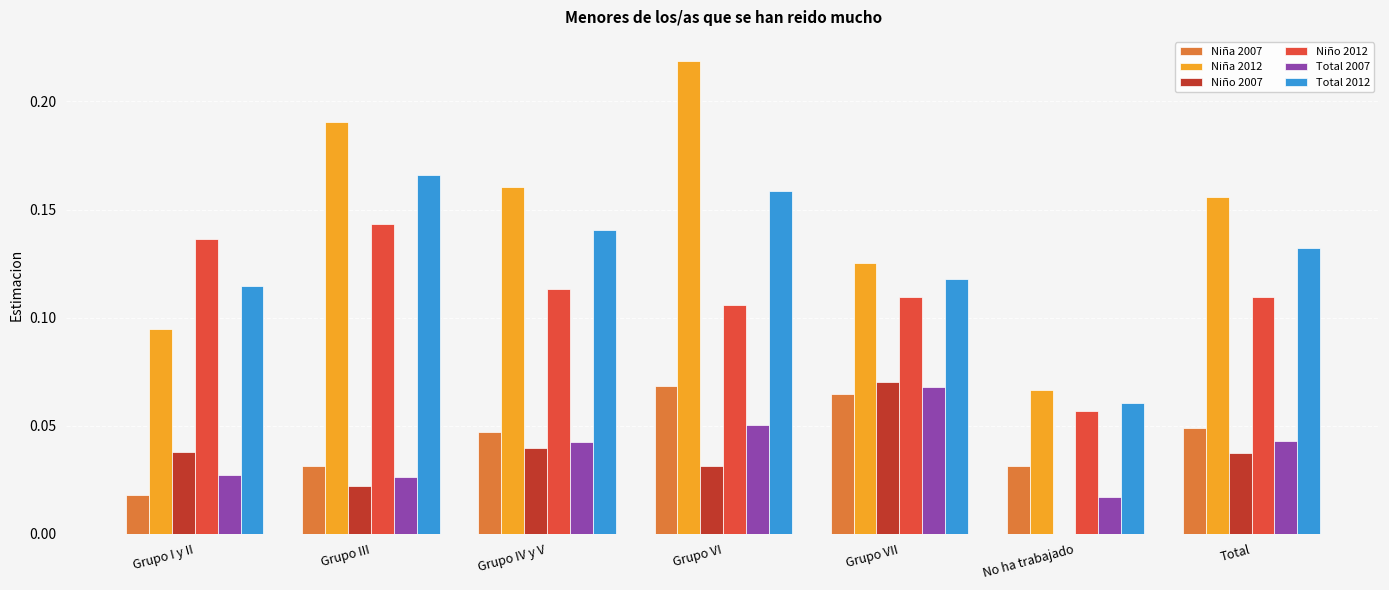

What is the sum of the Niña 2012 values at Grupo IV y V and Grupo VII?

0.3